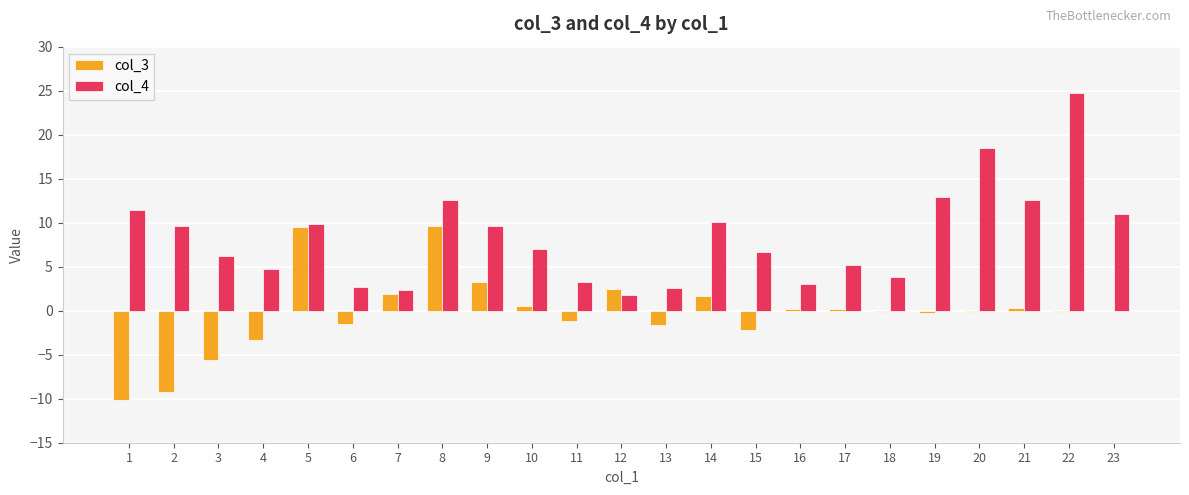

Is the value of col_3 at 15 greater than the value of col_4 at 7?

No